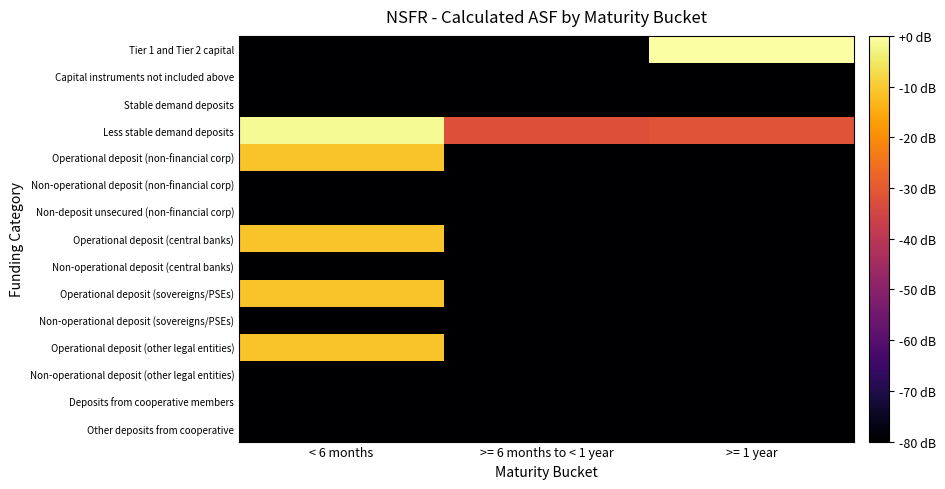

Reading right to left, list all the values displayed in this chart.

Tier 1 and Tier 2 capital: >= 1 year=0.0	>= 6 months to < 1 year=-138.0	< 6 months=-138.0
Capital instruments not included above: >= 1 year=-138.0	>= 6 months to < 1 year=-138.0	< 6 months=-138.0
Stable demand deposits: >= 1 year=-138.0	>= 6 months to < 1 year=-138.0	< 6 months=-138.0
Less stable demand deposits: >= 1 year=-31.2	>= 6 months to < 1 year=-32.1	< 6 months=-1.3
Operational deposit (non-financial corp): >= 1 year=-138.0	>= 6 months to < 1 year=-138.0	< 6 months=-11.1
Non-operational deposit (non-financial corp): >= 1 year=-138.0	>= 6 months to < 1 year=-138.0	< 6 months=-138.0
Non-deposit unsecured (non-financial corp): >= 1 year=-138.0	>= 6 months to < 1 year=-138.0	< 6 months=-138.0
Operational deposit (central banks): >= 1 year=-138.0	>= 6 months to < 1 year=-138.0	< 6 months=-11.1
Non-operational deposit (central banks): >= 1 year=-138.0	>= 6 months to < 1 year=-138.0	< 6 months=-138.0
Operational deposit (sovereigns/PSEs): >= 1 year=-138.0	>= 6 months to < 1 year=-138.0	< 6 months=-11.1
Non-operational deposit (sovereigns/PSEs): >= 1 year=-138.0	>= 6 months to < 1 year=-138.0	< 6 months=-138.0
Operational deposit (other legal entities): >= 1 year=-138.0	>= 6 months to < 1 year=-138.0	< 6 months=-11.1
Non-operational deposit (other legal entities): >= 1 year=-138.0	>= 6 months to < 1 year=-138.0	< 6 months=-138.0
Deposits from cooperative members: >= 1 year=-138.0	>= 6 months to < 1 year=-138.0	< 6 months=-138.0
Other deposits from cooperative: >= 1 year=-138.0	>= 6 months to < 1 year=-138.0	< 6 months=-138.0